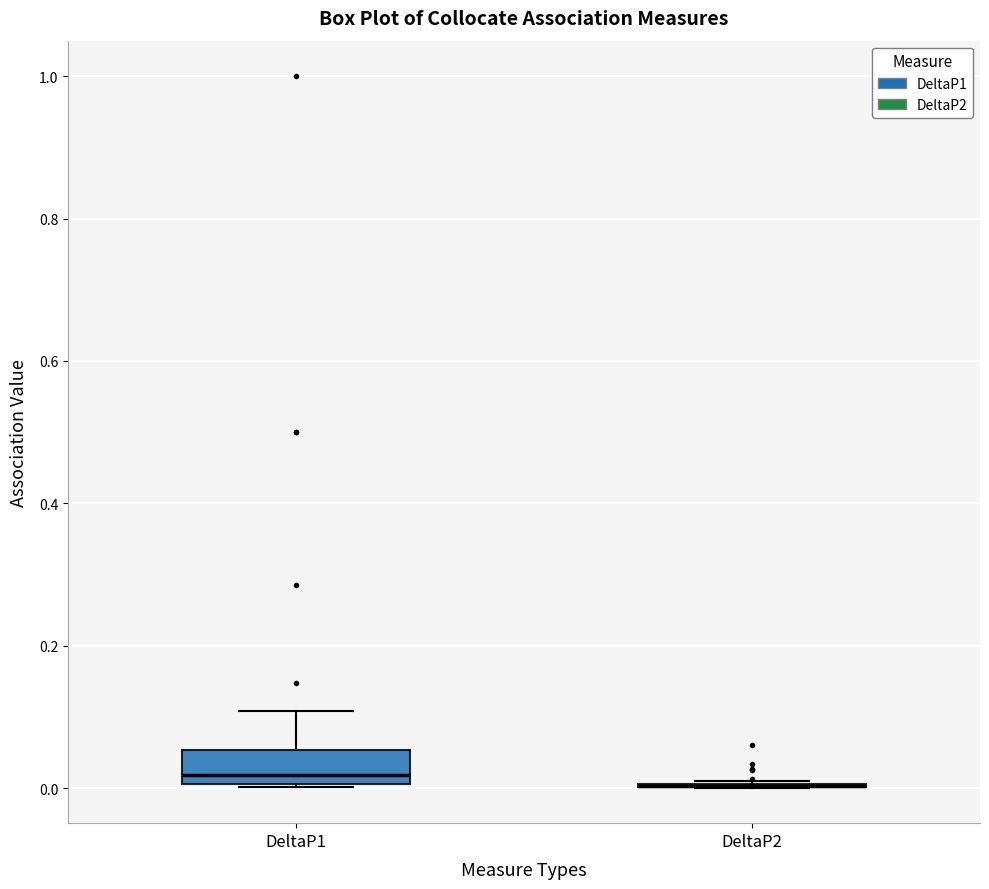

Reading left to right, read every box against the y-axis: the position of its median line, the range the box covers, and the ends of its whiskers. The values are not printed on the chart, so give them approximately, as read against the axis.

DeltaP1: median 0.02, box 0.00 to 0.06, whiskers 0.00 to 0.10
DeltaP2: box collapsed to a line at 0.00, whiskers 0.00 to 0.00